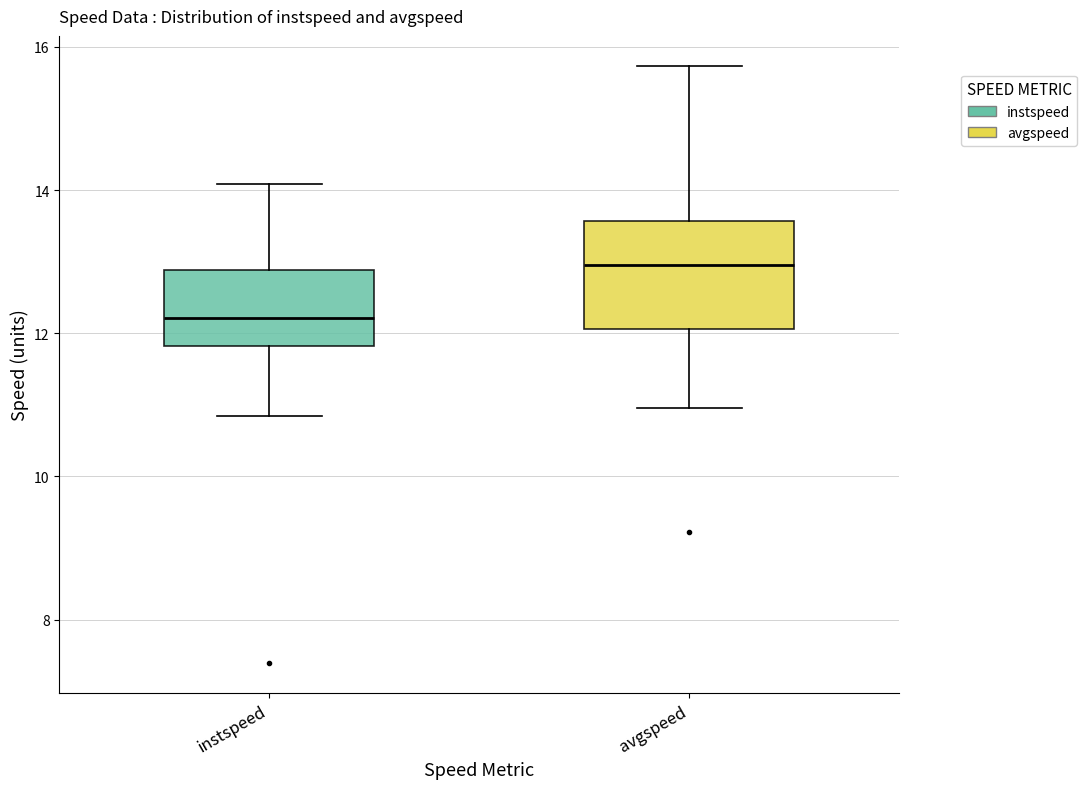

Reading left to right, read every box against the y-axis: the position of its median line, the range the box covers, and the ends of its whiskers. The values are not printed on the chart, so give them approximately, as read against the axis.

instspeed: median 12.2, box 11.8 to 12.8, whiskers 10.8 to 14.0
avgspeed: median 13.0, box 12.0 to 13.6, whiskers 11.0 to 15.8